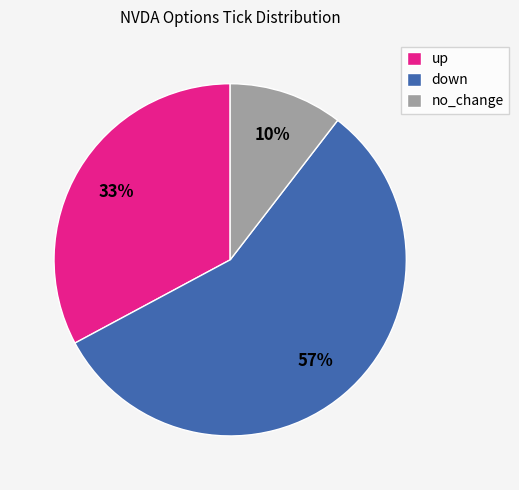

To the nearest percent, what percentage of the pie is up?

33%